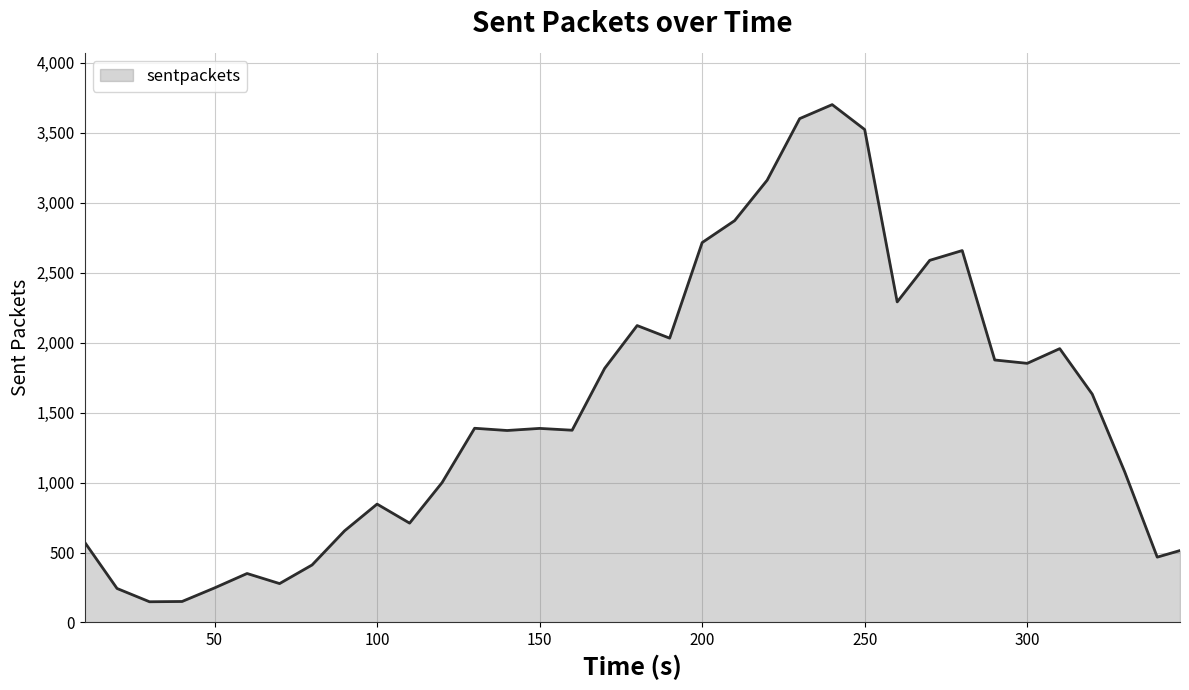

What is the smallest value displayed?

148